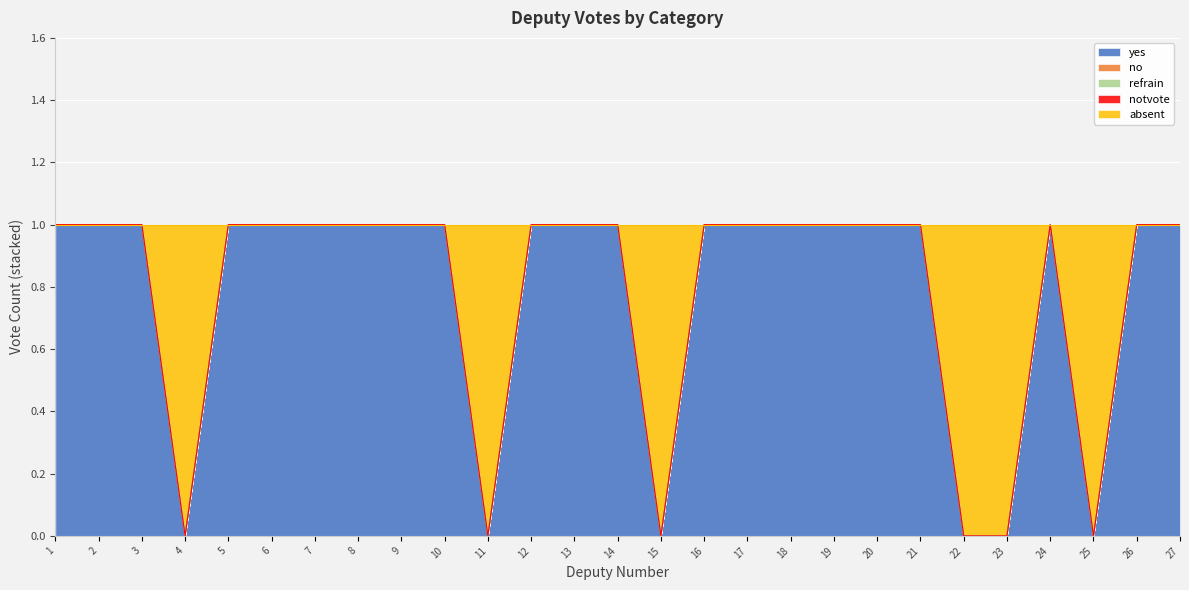

Is the value of no at 19 greater than the value of refrain at 17?

No